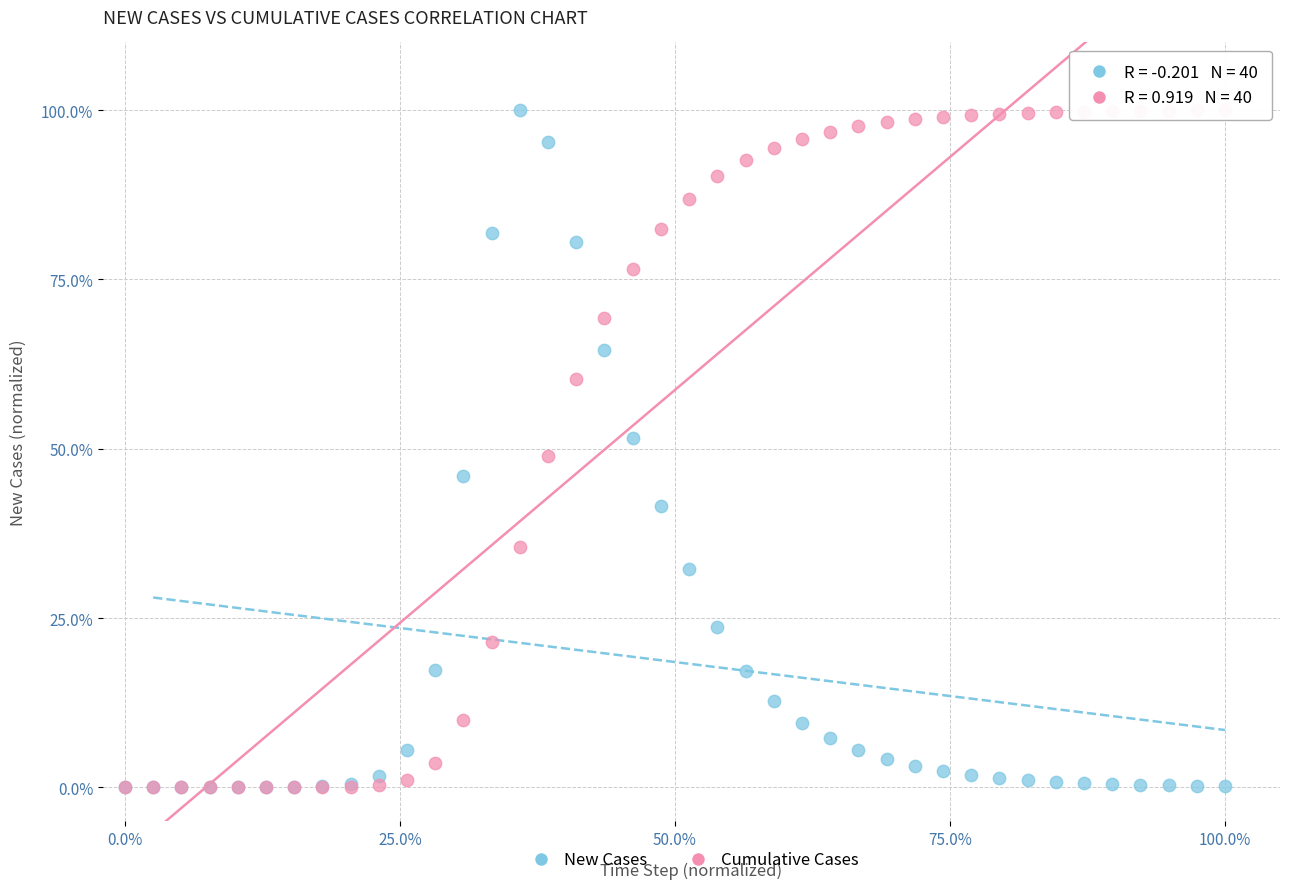

What are all the series names shown in the legend?

New Cases, Cumulative Cases